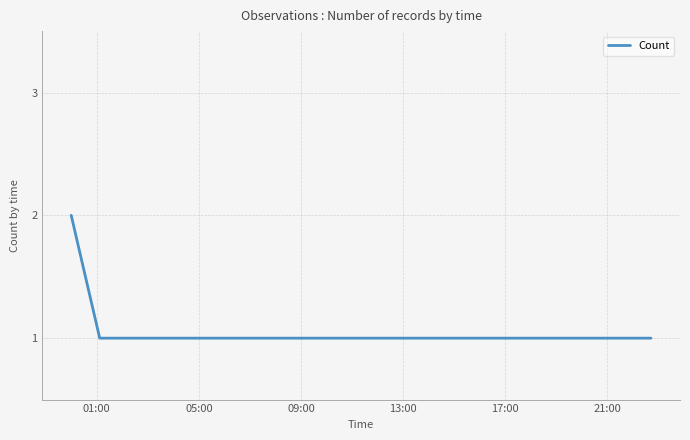

True or false: there are more than 1 points higher than both neighbors.

False